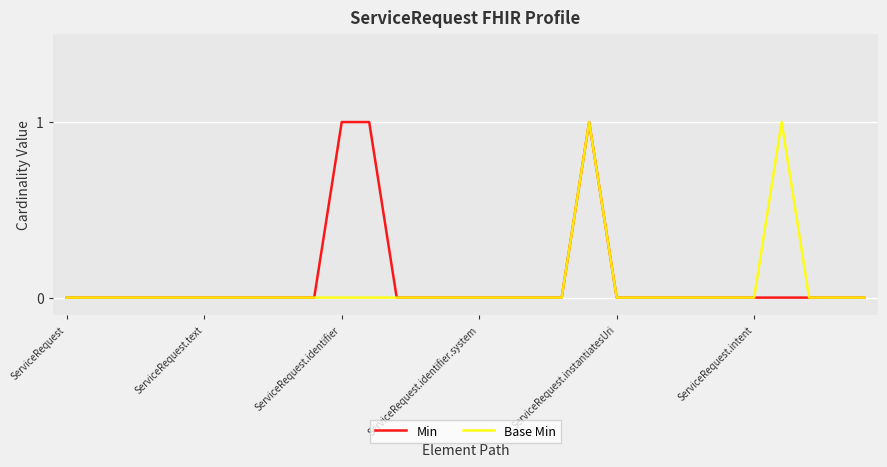

What is the sum of all Base Min values?

2